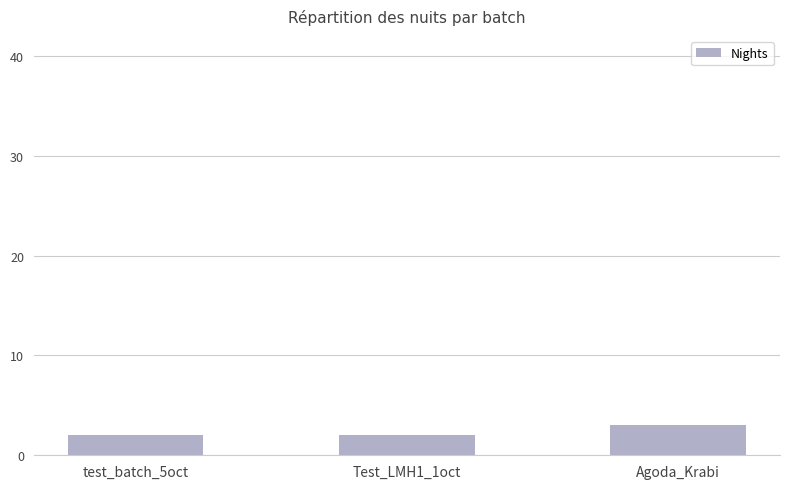

Count the number of data series in this chart.

1